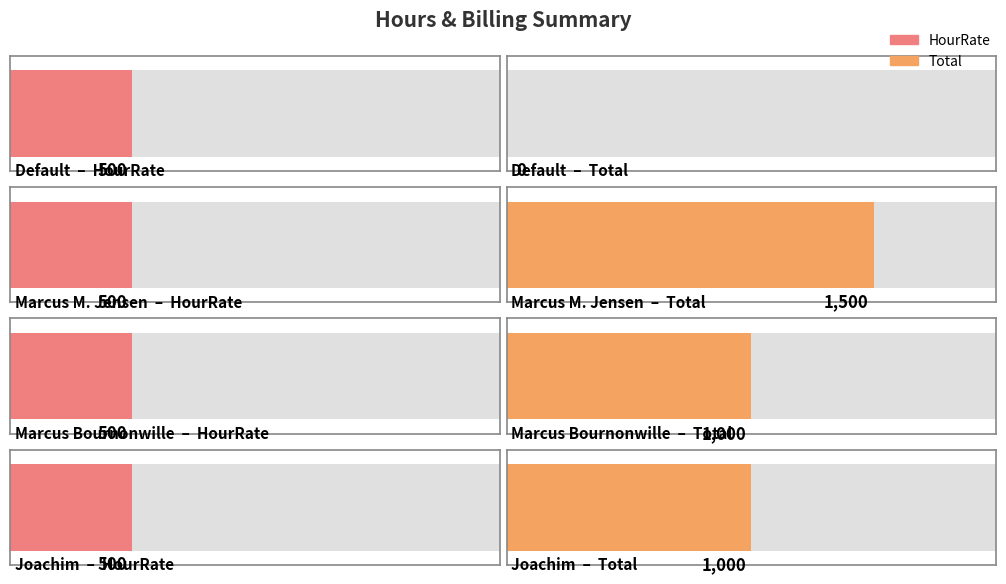

Reading left to right, list all the values displayed in this chart.

Total: Default=0	Marcus M. Jensen=1500	Marcus Bournonwille=1000	Joachim=1000
HourRate: Default=500	Marcus M. Jensen=500	Marcus Bournonwille=500	Joachim=500